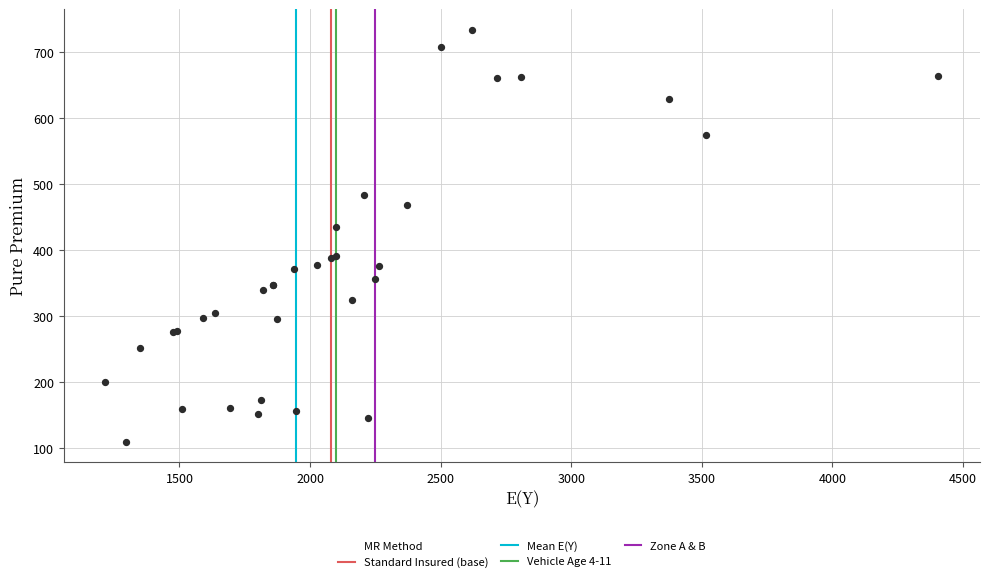

What Y value in the scatter plot is closest to 421?

434.4